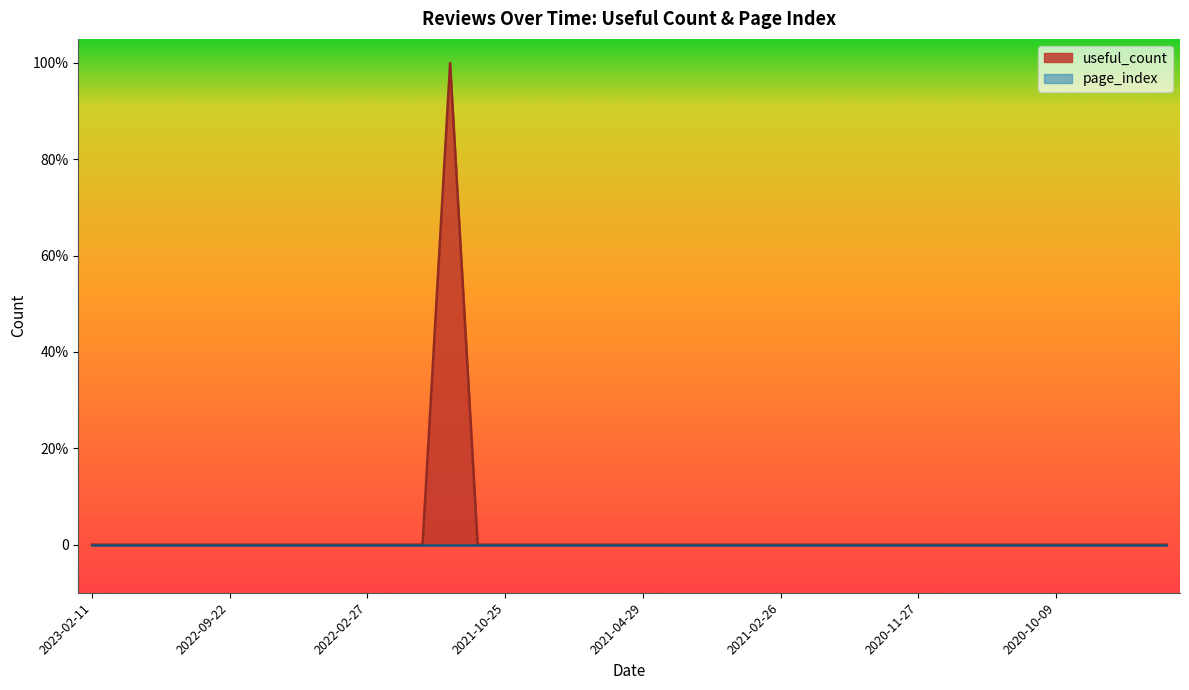

What is the label of the 26th point from the left?

2021-02-26